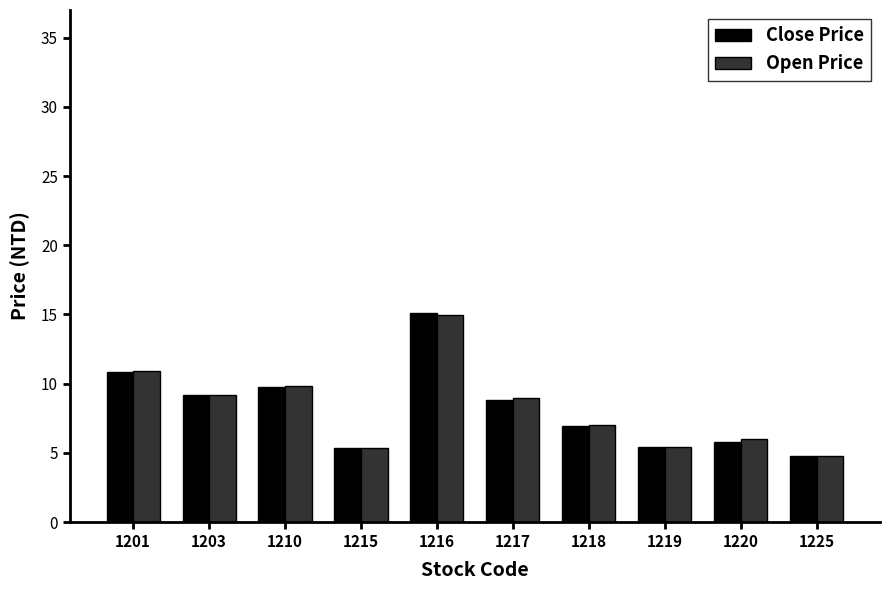

What is the lowest value of the Close Price series?

4.8